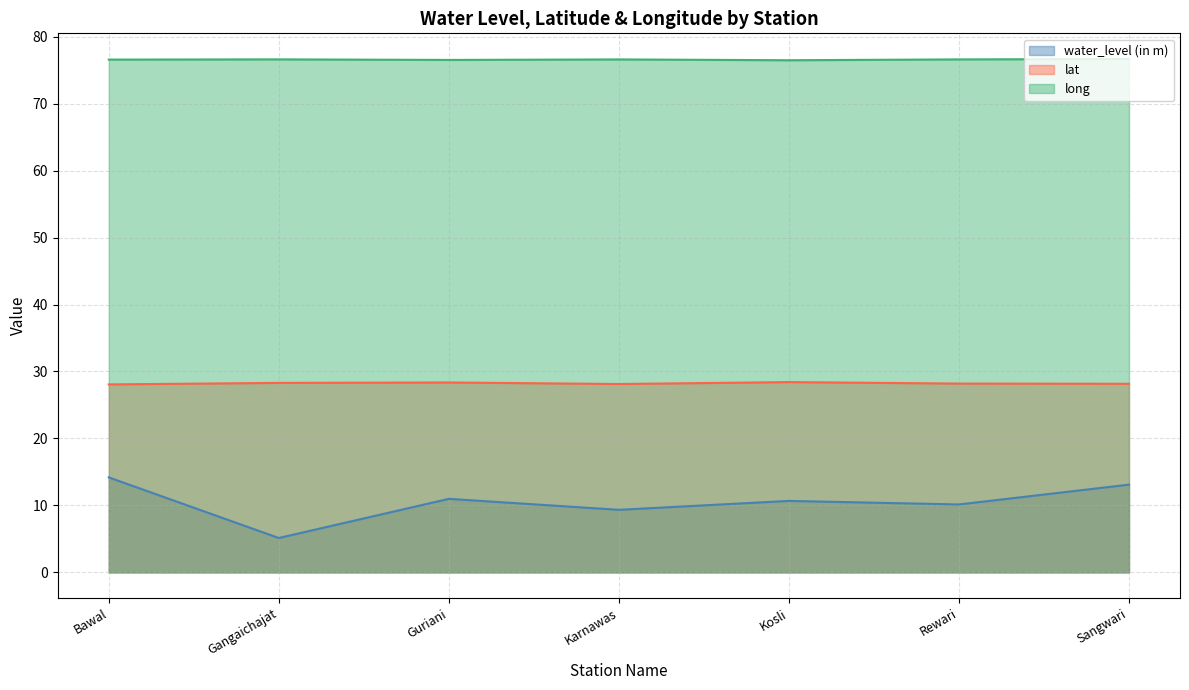

Which label corresponds to the largest value in the chart?

Sangwari